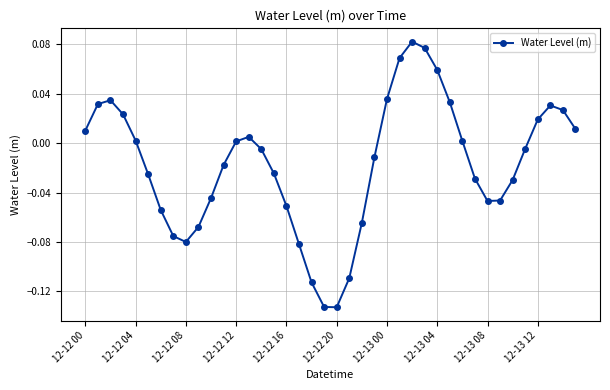

How many points are lower than both their immediate neighbors (excluding endpoints)?

3